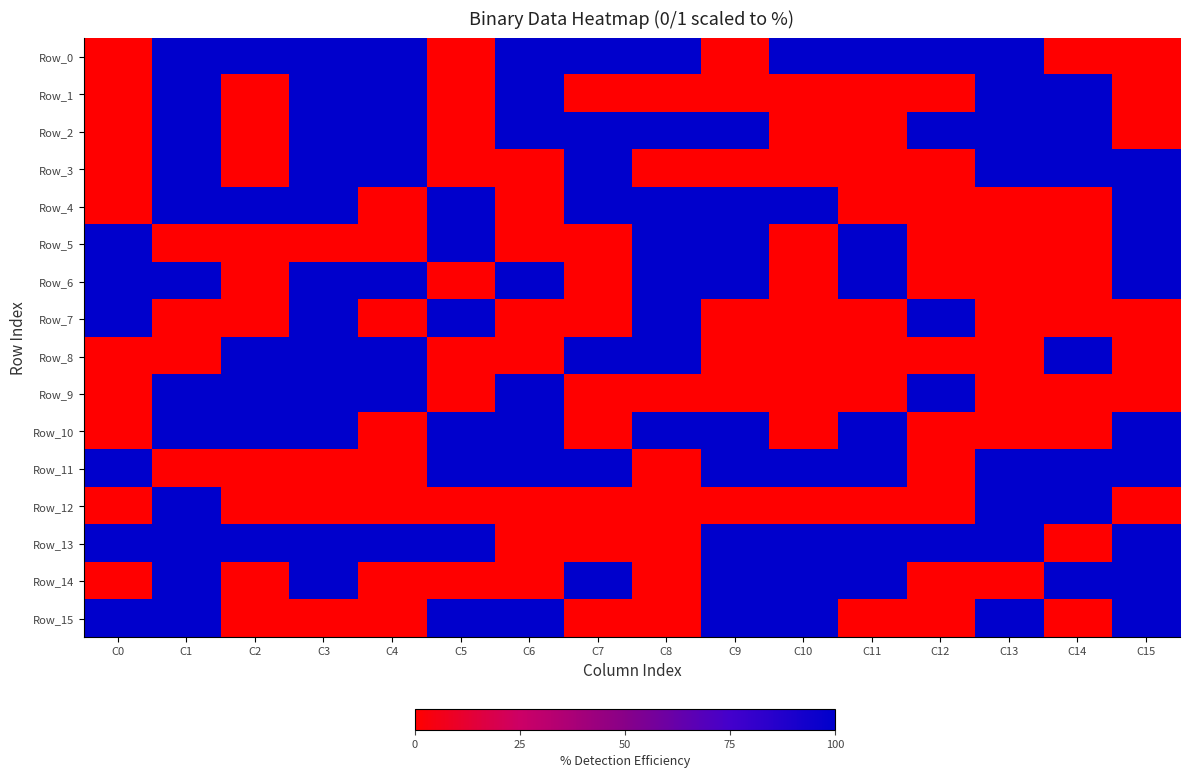

How many series are shown in this chart?

16